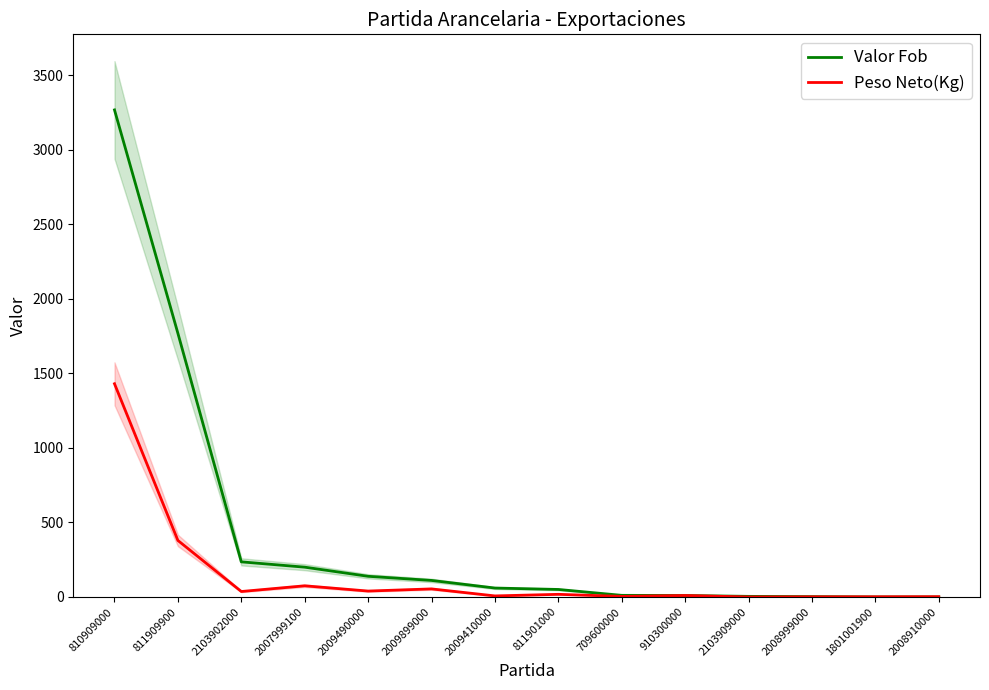

Where does the Valor Fob series first go above 60?

810909000